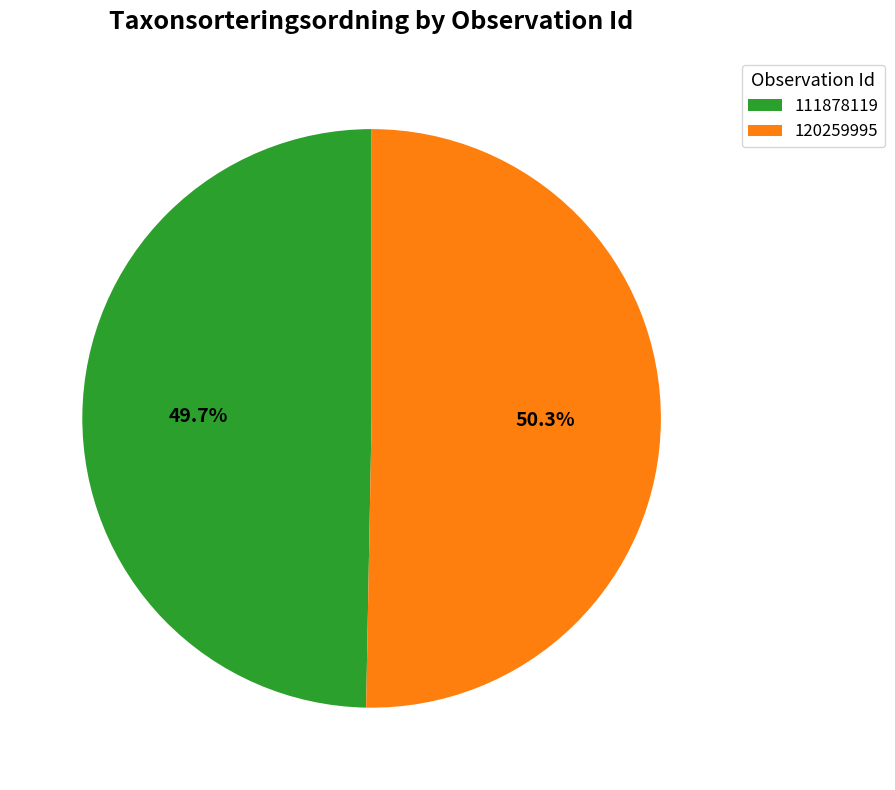

The 111878119 slice represents 50% of the pie. True or false?

True